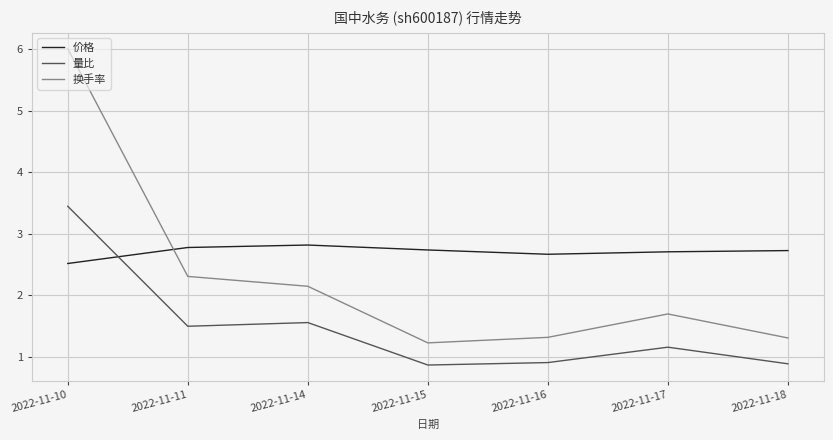

What is the spread (max minus min) of values at 2022-11-10?

3.5